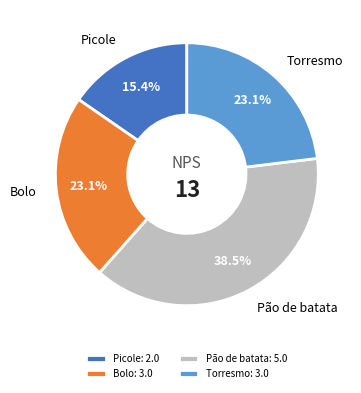

Is it true that Pão de batata is 51% of the pie?

False